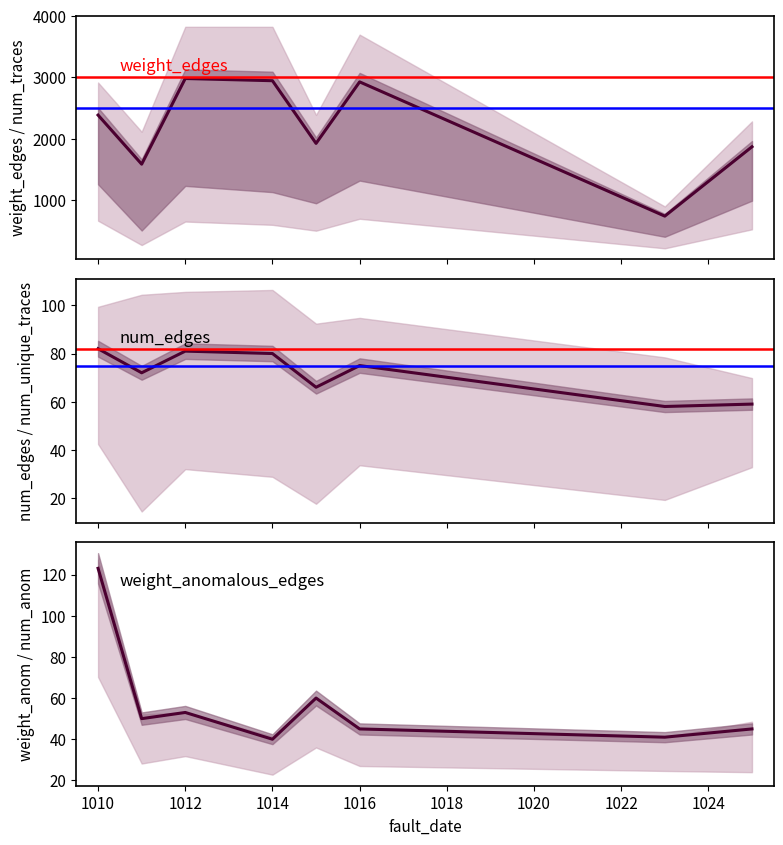

The num_edges series shows 75 at 1016. True or false?

True